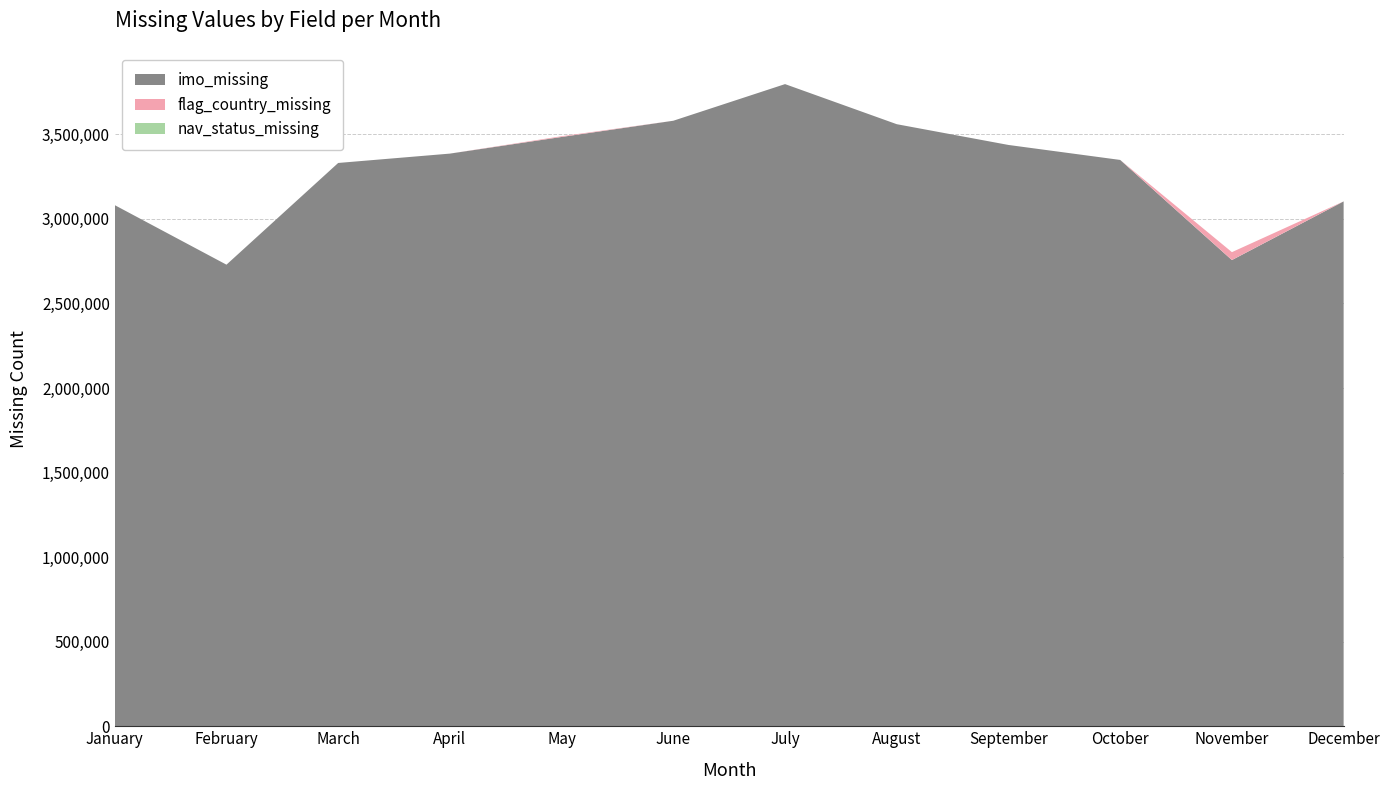

Reading right to left, list all the values displayed in this chart.

imo_missing: 3103764	2756953	3348990	3437559	3560343	3797411	3580787	3484930	3386429	3331086	2729591	3081704
flag_country_missing: 0	46730	0	0	0	0	0	4334	0	0	0	0
nav_status_missing: 0	0	0	0	0	0	0	0	0	0	0	0